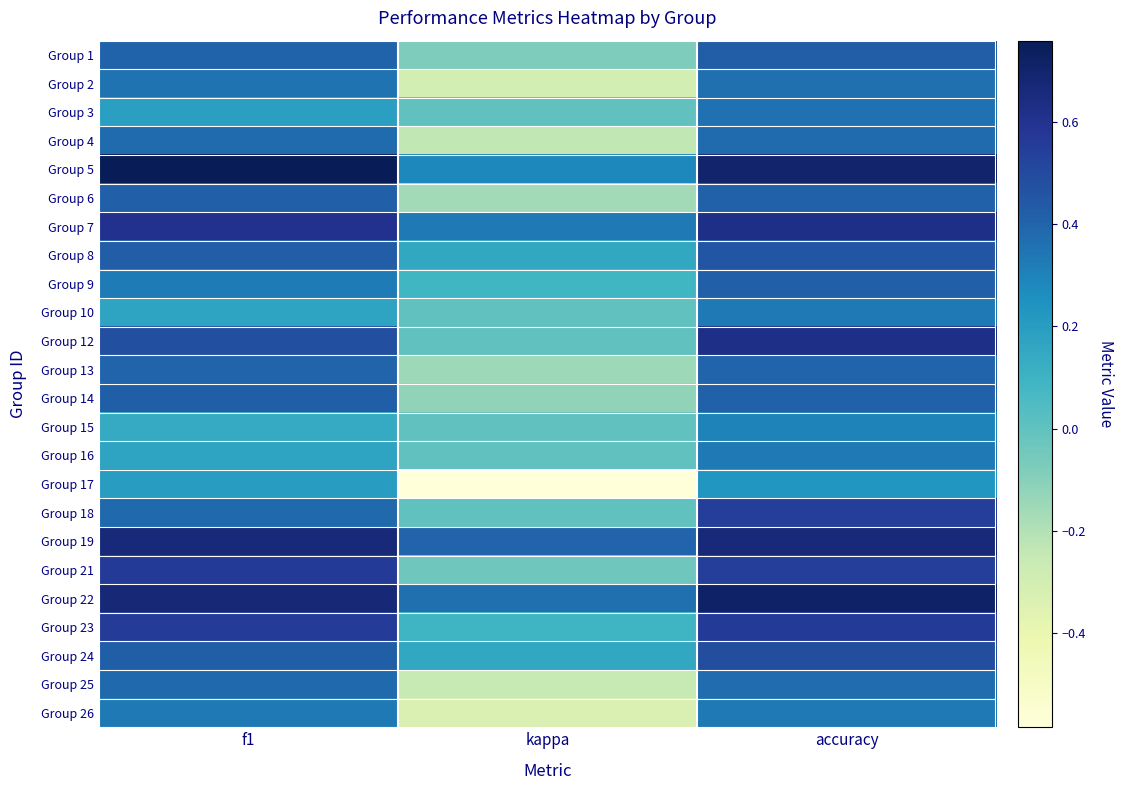

What is the total value across all series at f1?

9.8